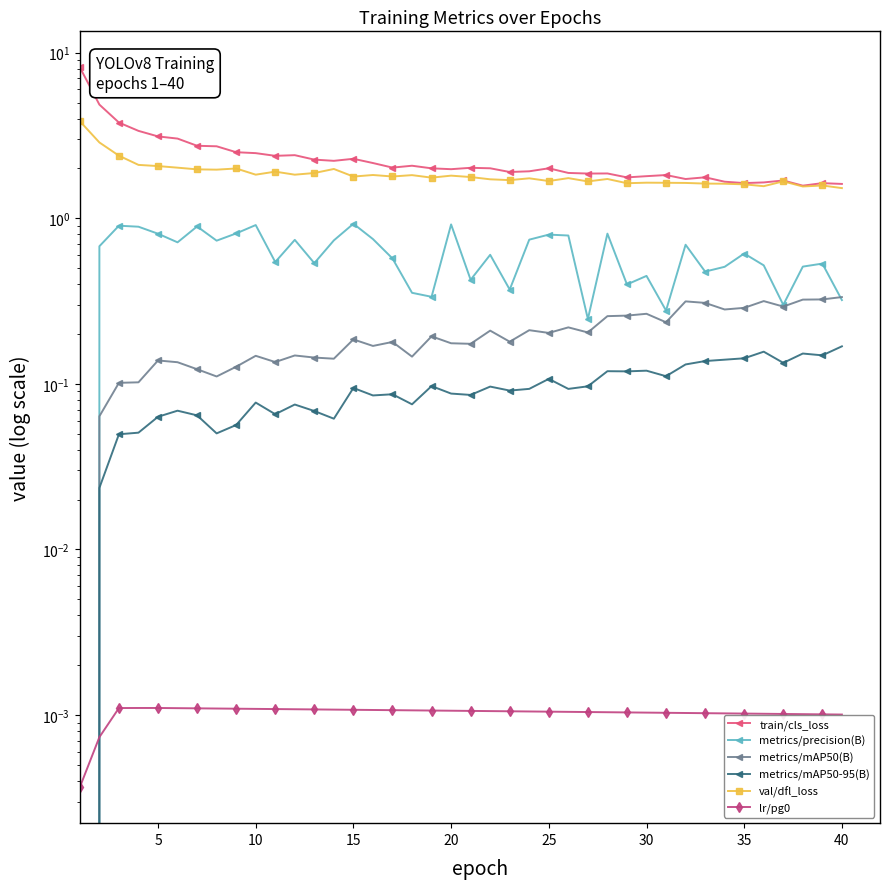

Rank the series at 10 from highest to lowest value.

train/cls_loss, val/dfl_loss, metrics/precision(B), metrics/mAP50(B), metrics/mAP50-95(B), lr/pg0